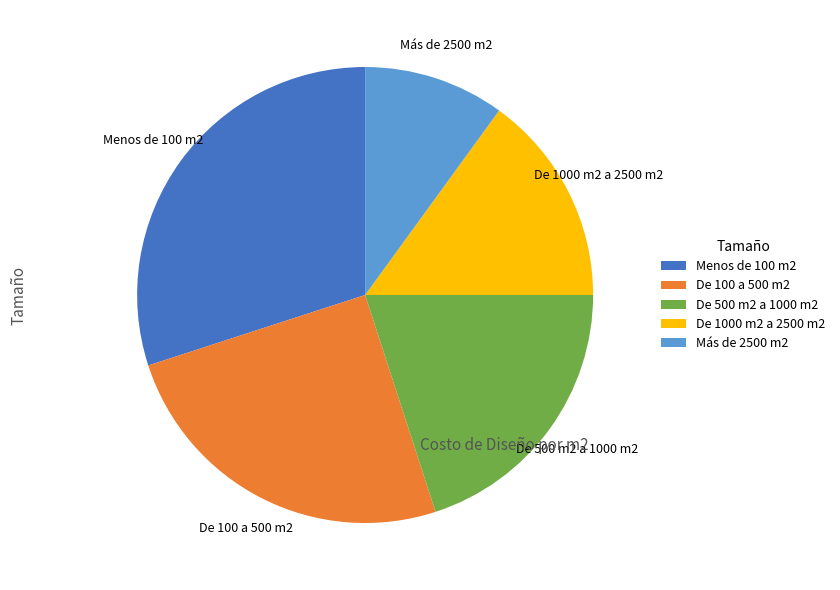

Count the number of slices in the pie.

5